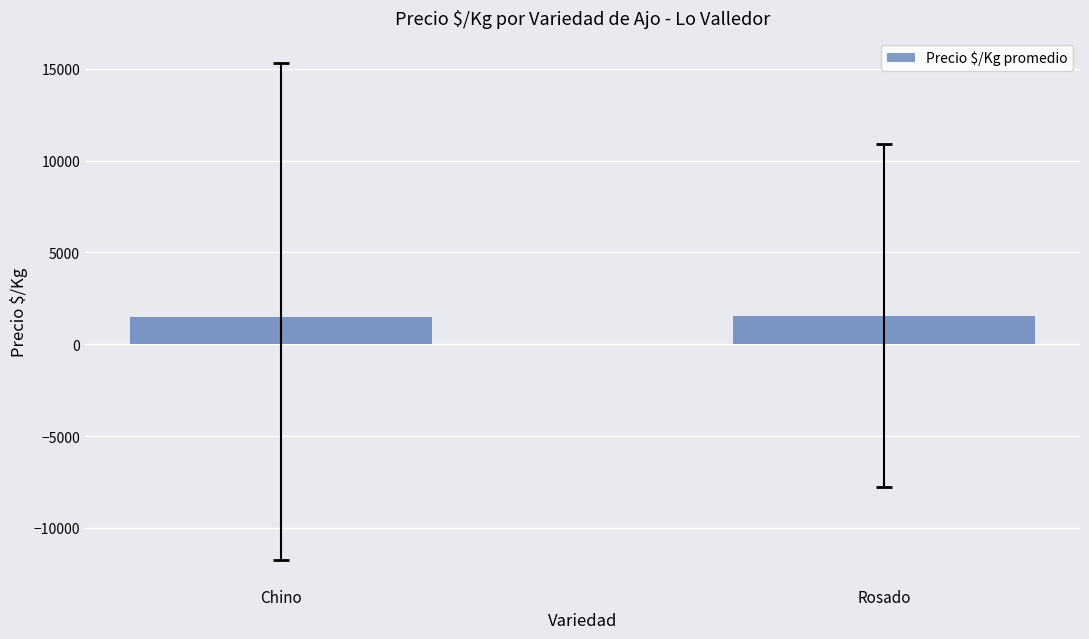

At which label does the data first exceed 1555?

Rosado